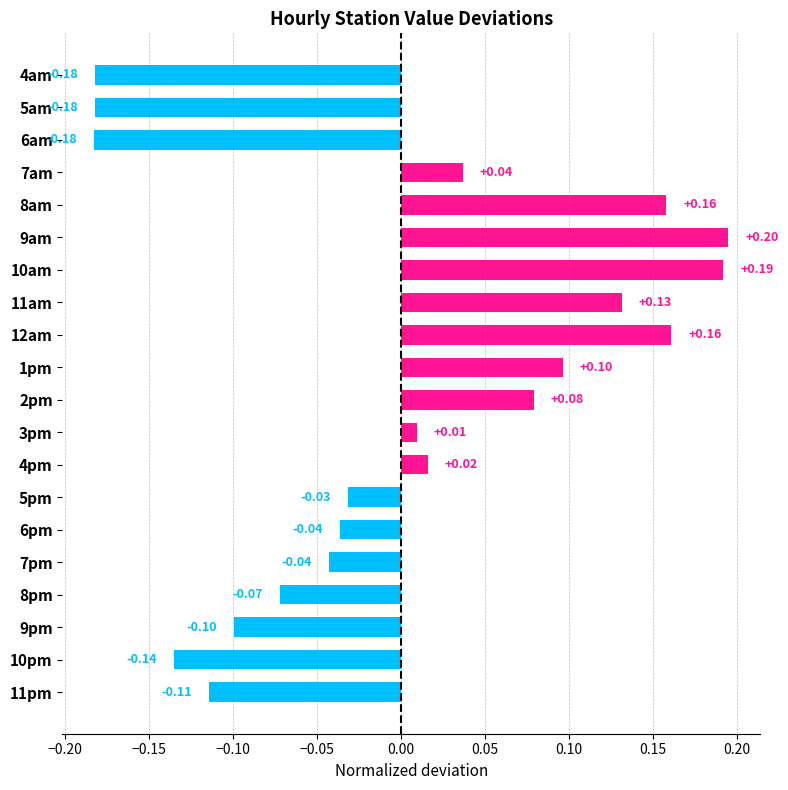

Count the number of categories in the chart.

20